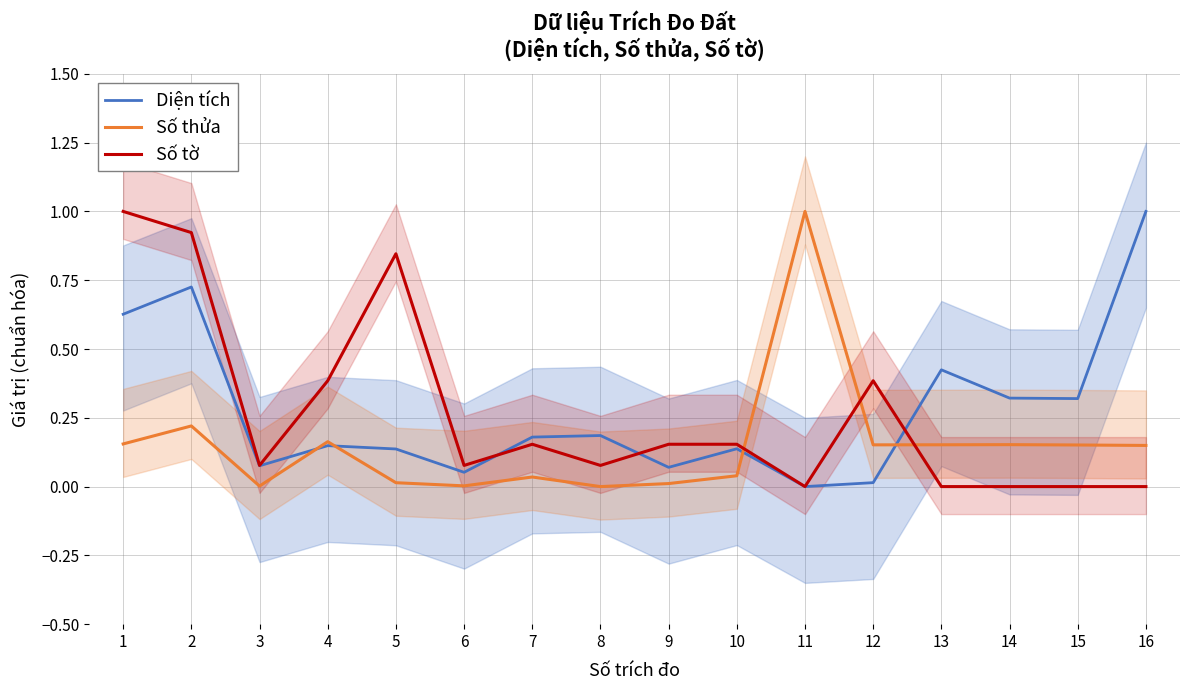

What is the difference between the maximum and minimum values in the Diện tích series?

1.0